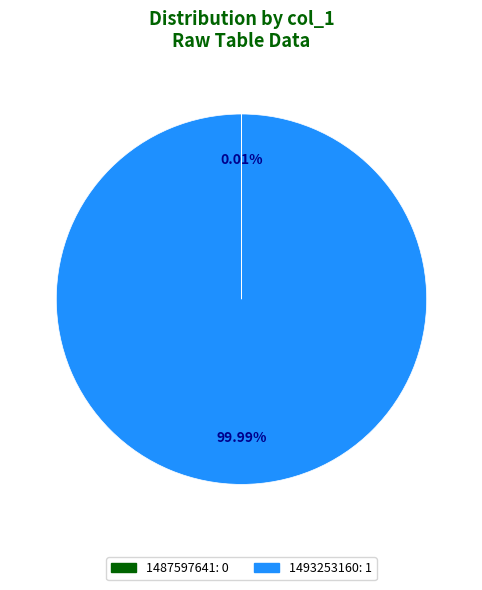

True or false: 1493253160 accounts for 100% of the total.

True